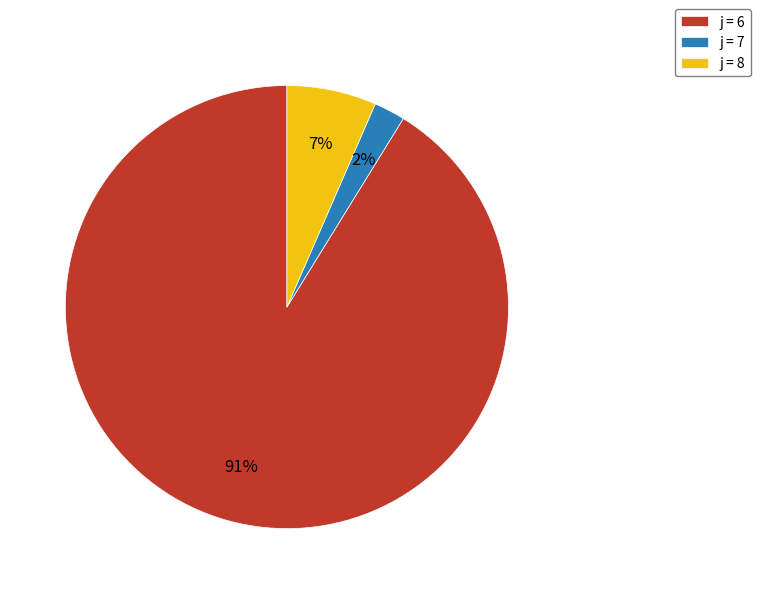

To the nearest percent, what percentage of the pie is j = 8?

7%